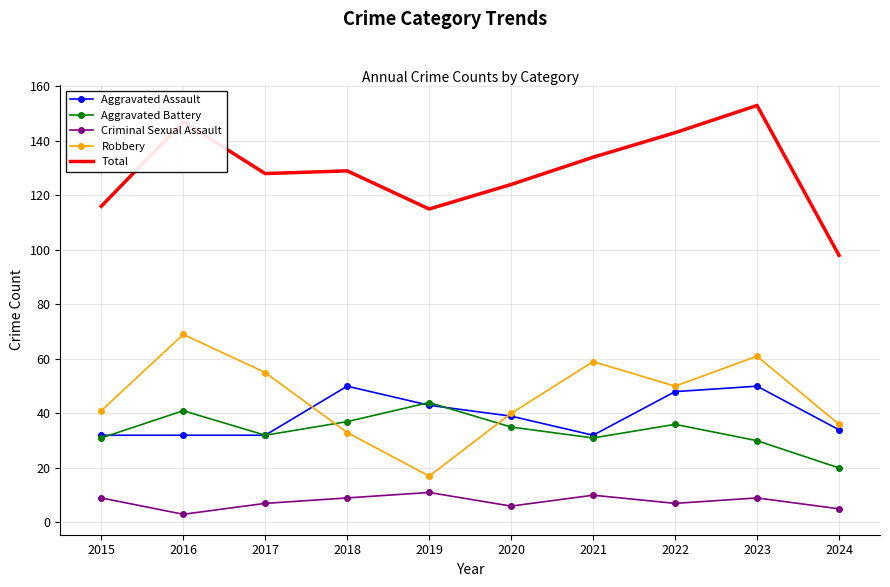

What is the difference between the second highest and minimum values in the Criminal Sexual Assault series?

7